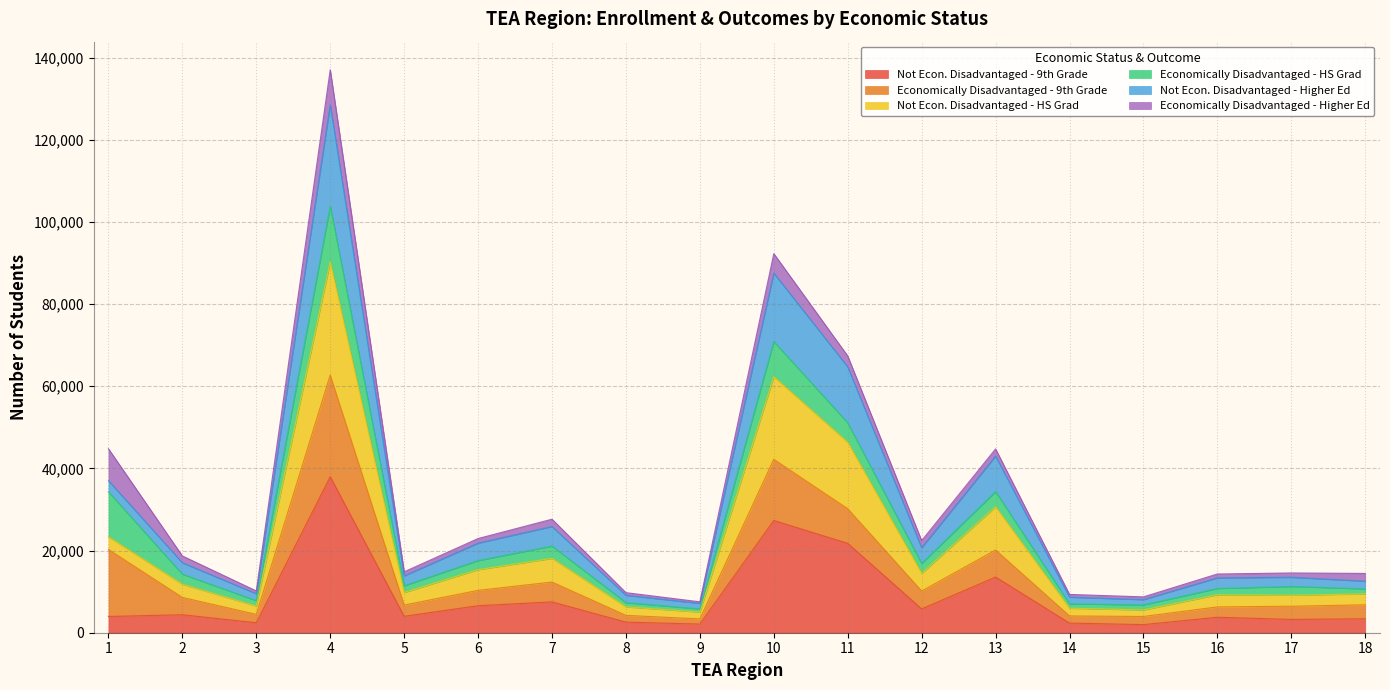

What is the smallest value displayed?

1976